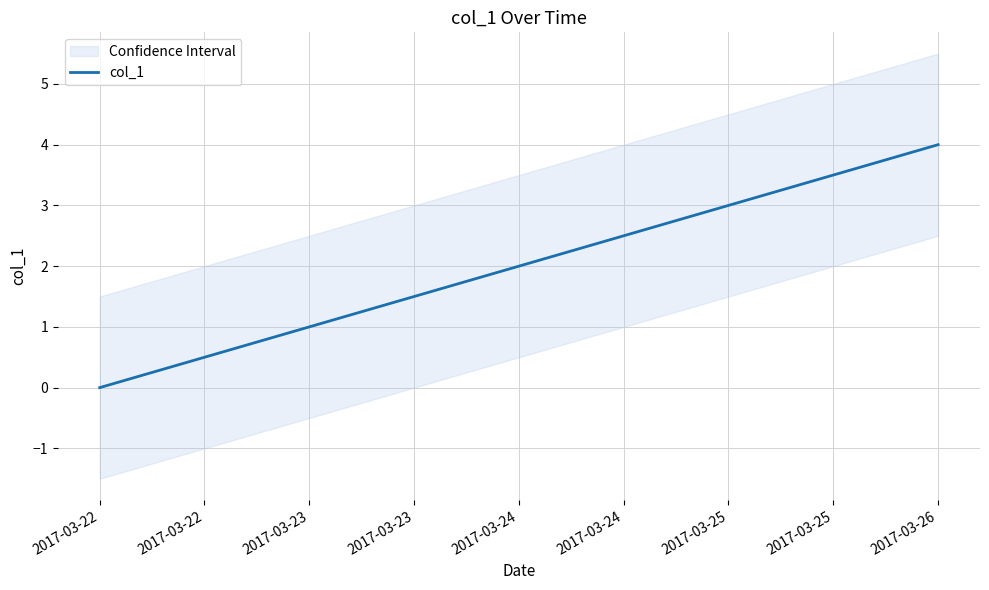

Rank the categories by col_1 value from lowest to highest.

2017-03-22, 2017-03-23, 2017-03-24, 2017-03-25, 2017-03-26